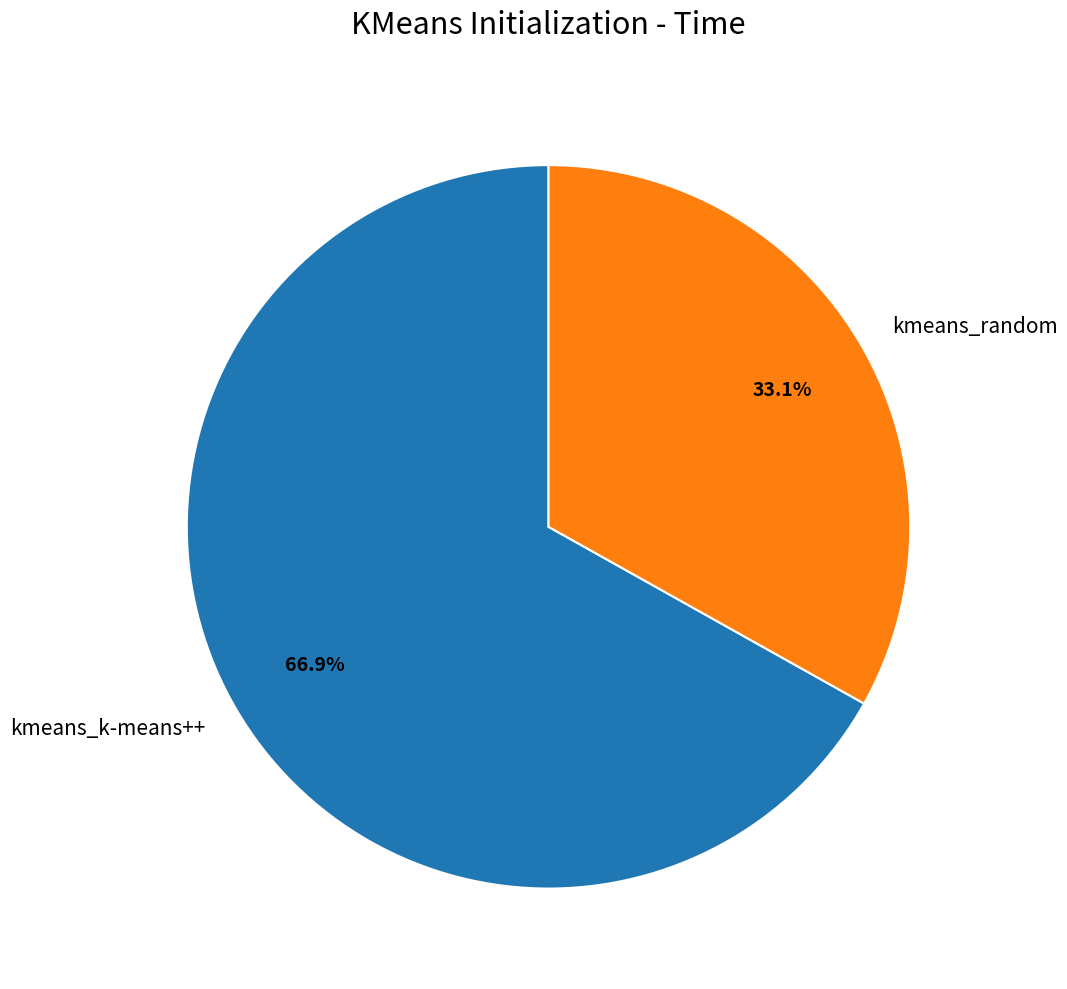

What is the smallest slice in the pie chart?

kmeans_random